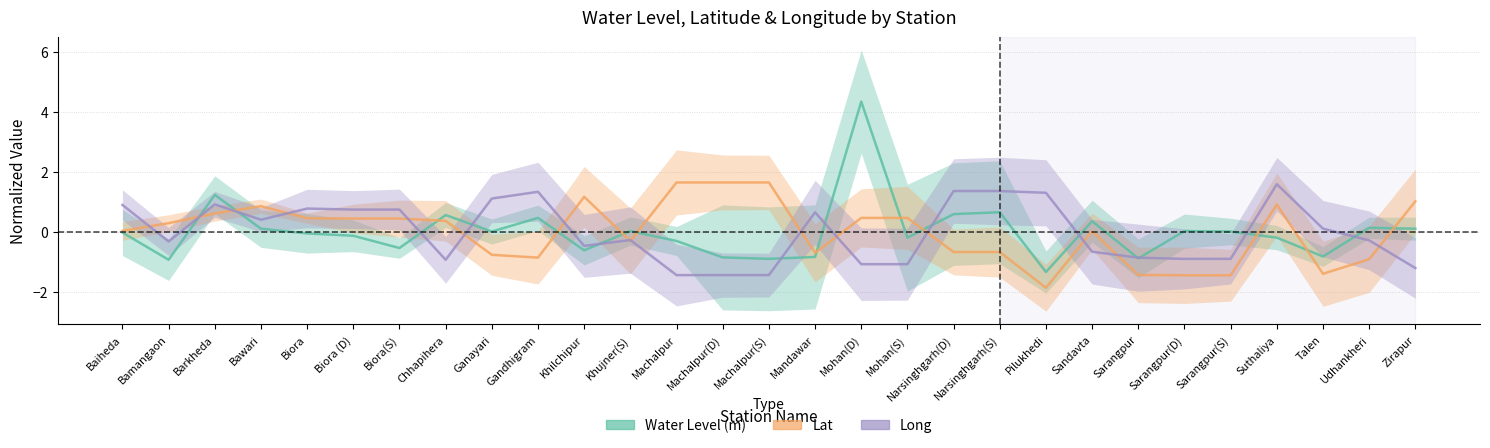

How many positive values does the Long series have?

14